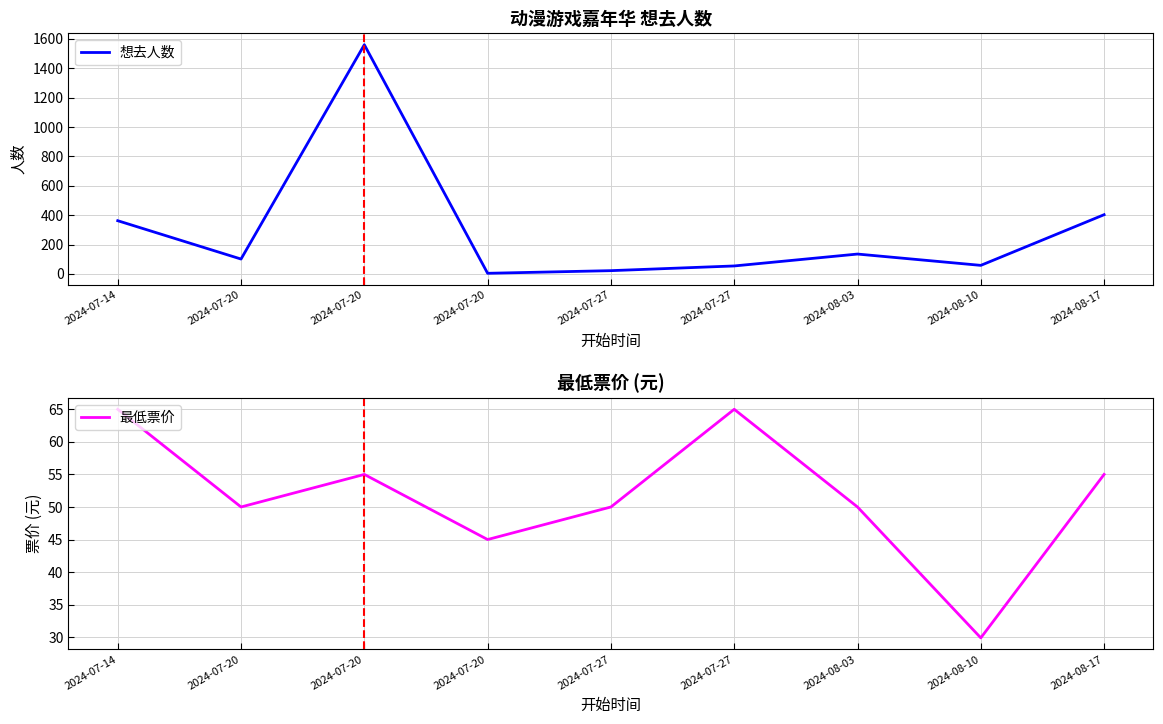

What is the average value of the 最低票价 series?

51.7